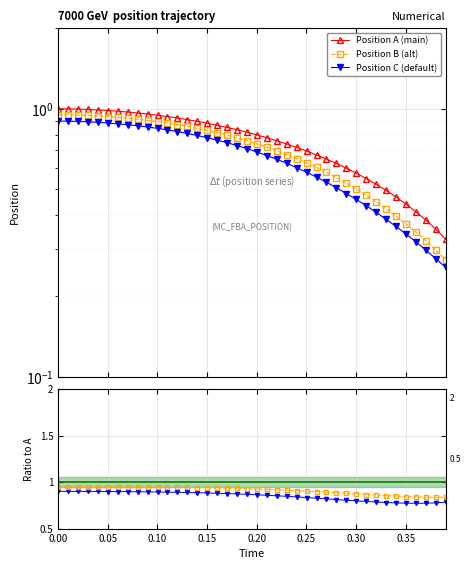

What is the difference between the Position C (default) values at 0.10 and 19?

0.2